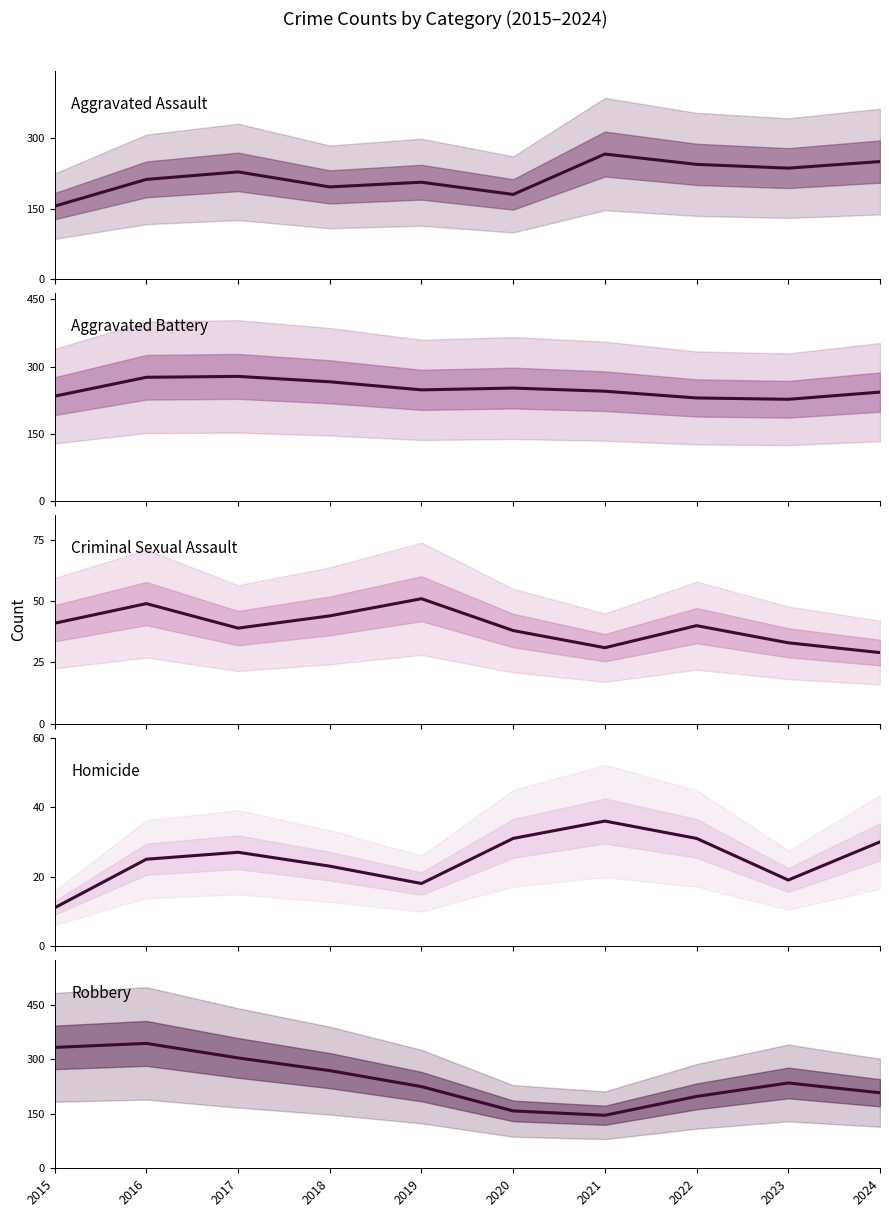

Where is the first local minimum for Robbery?

2021